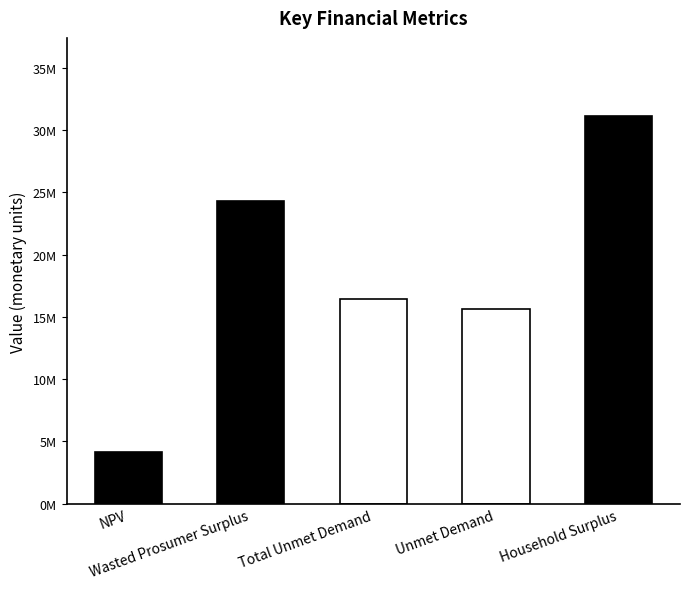

Rank the categories by value from lowest to highest.

NPV, Unmet Demand, Total Unmet Demand, Wasted Prosumer Surplus, Household Surplus